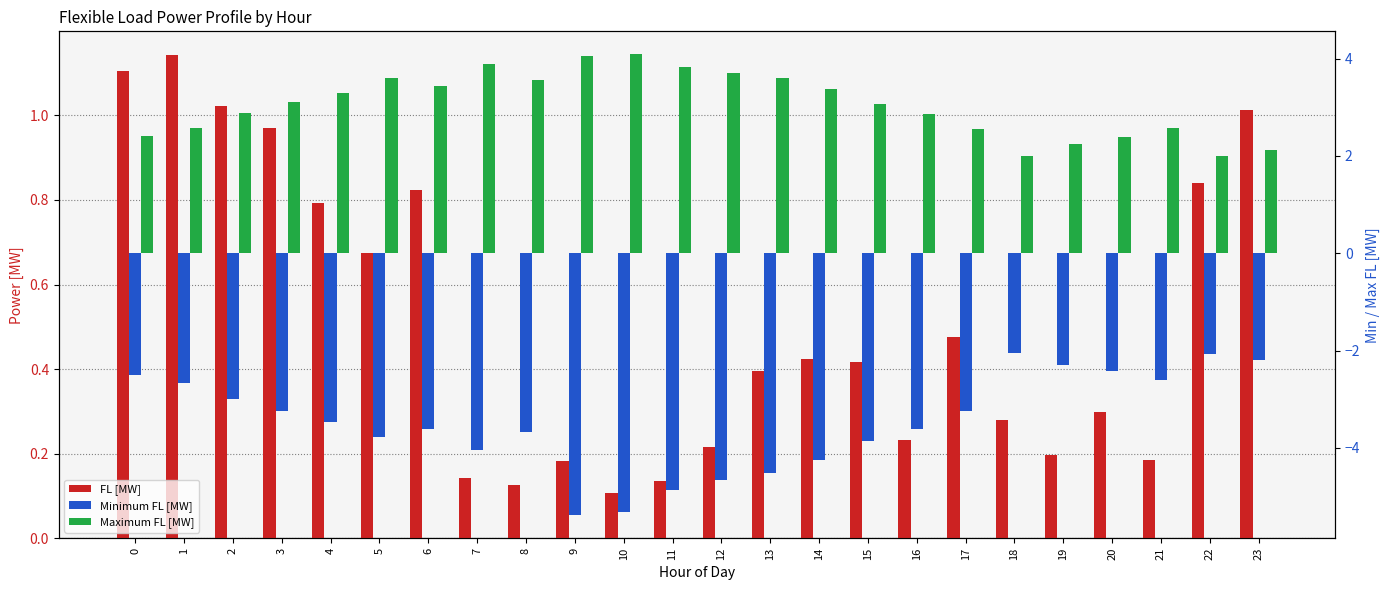

At which category is the sum across all series the highest?

1